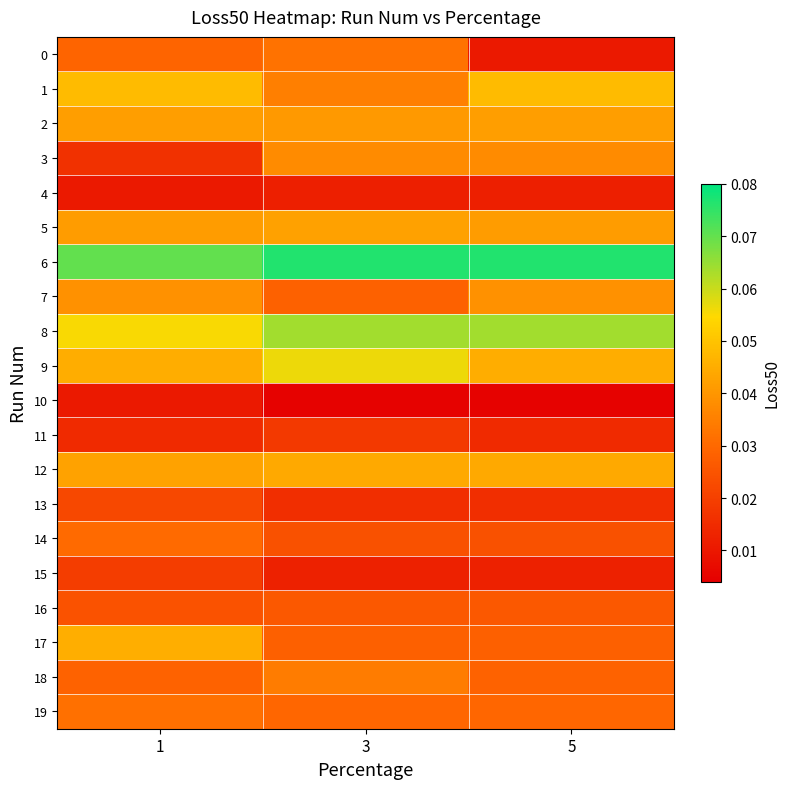

At how many categories does at least one series exceed 0?

3